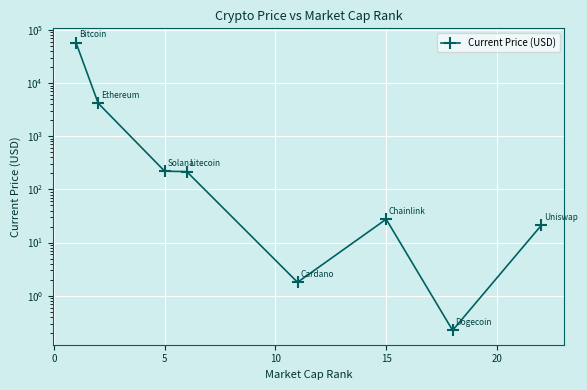

The value at 0 is 5697.6. True or false?

False